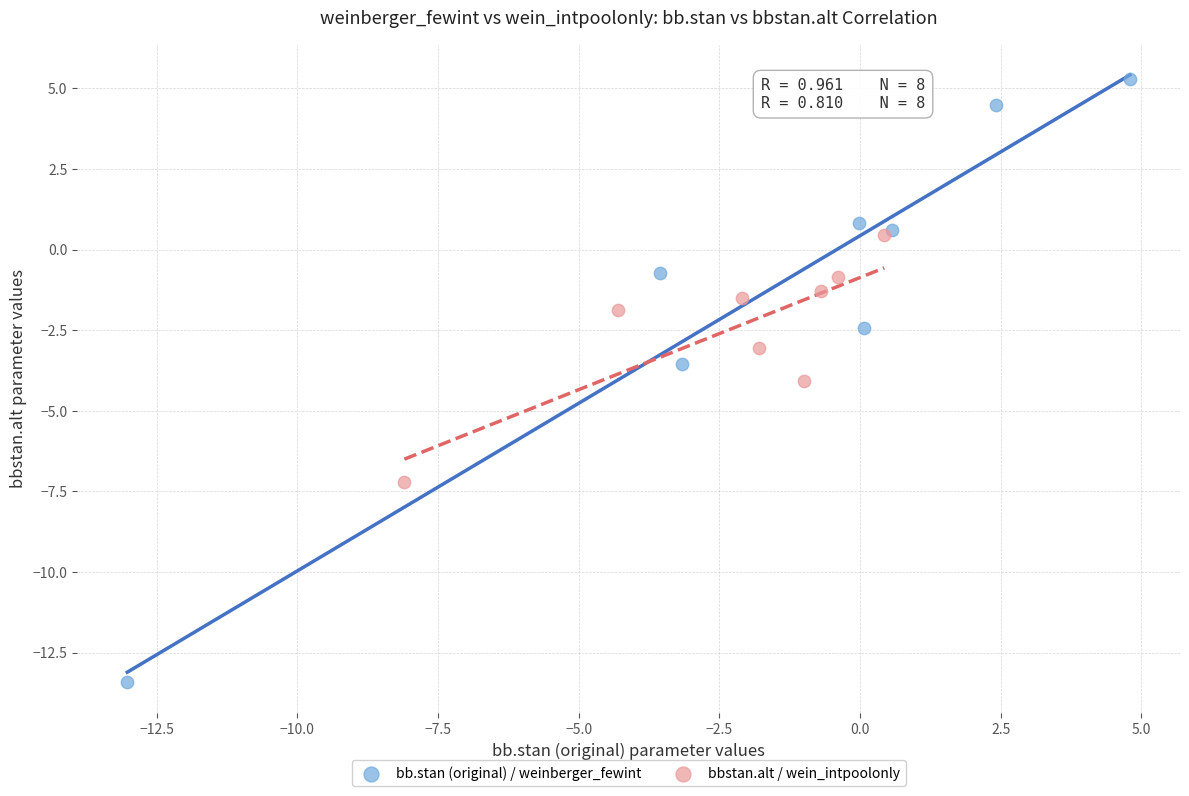

What are all the series names shown in the legend?

bb.stan (original) / weinberger_fewint, bbstan.alt / wein_intpoolonly